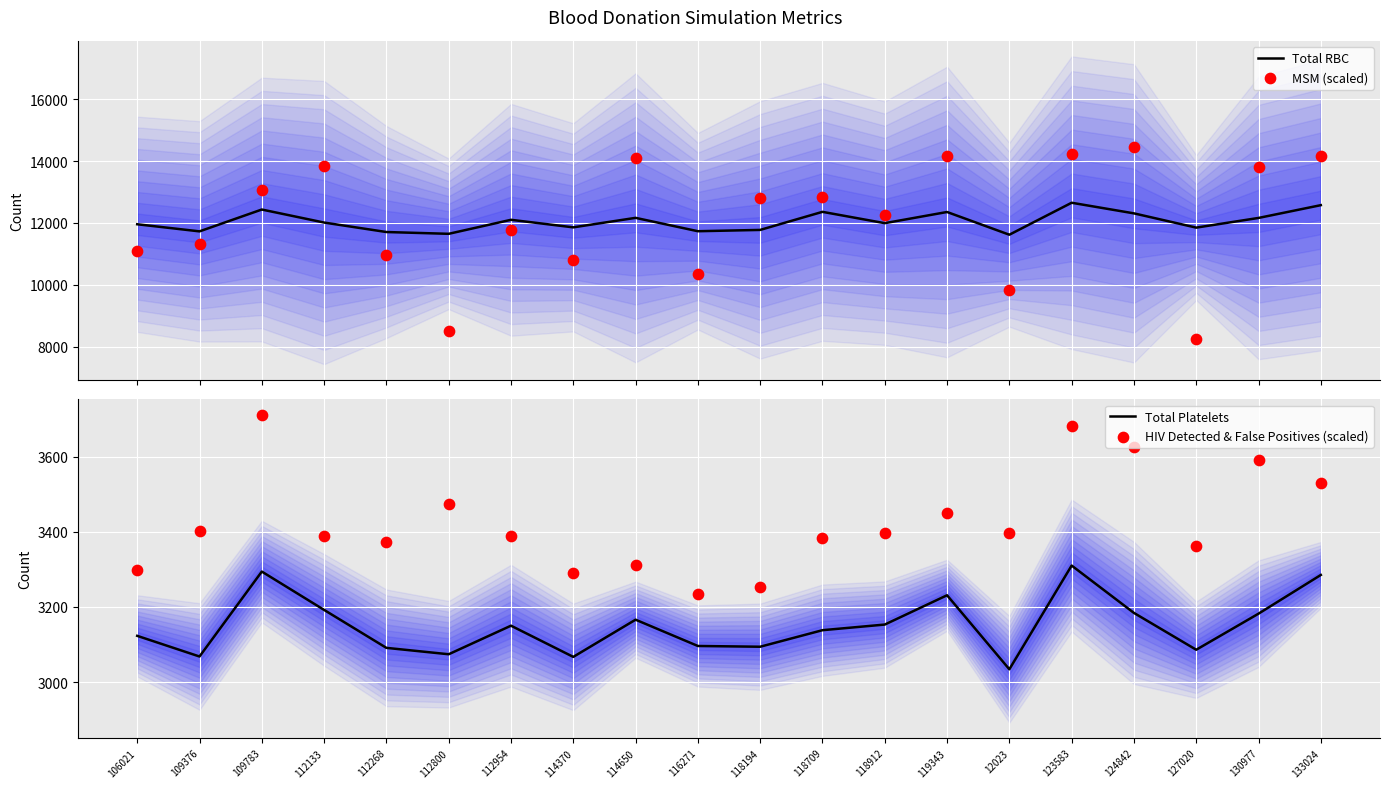

Which series has the largest total across all categories?

MSM (scaled)